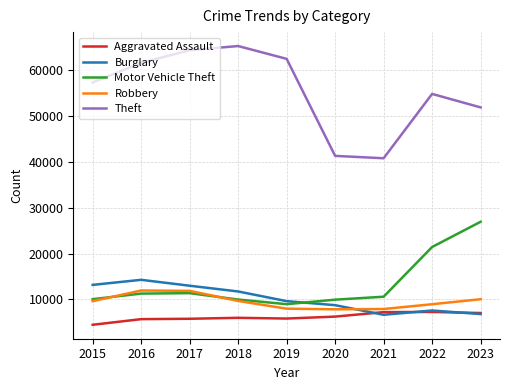

Rank the series by their maximum value, from lowest to highest.

Aggravated Assault, Robbery, Burglary, Motor Vehicle Theft, Theft